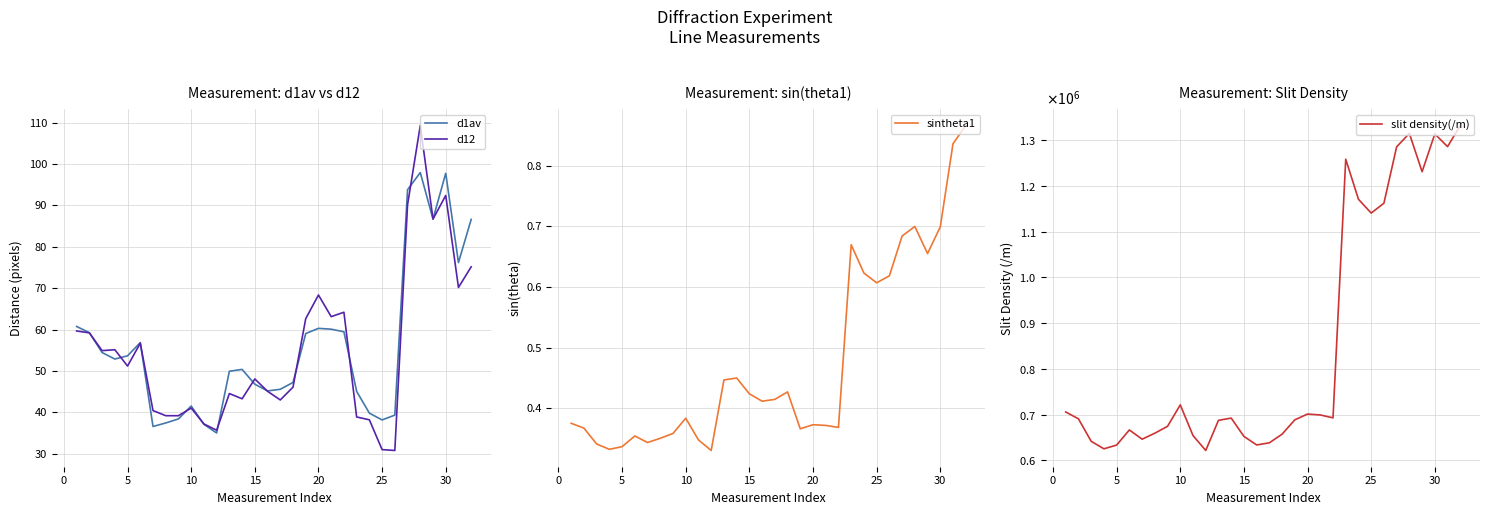

Which series has the largest total across all categories?

slit density(/m)